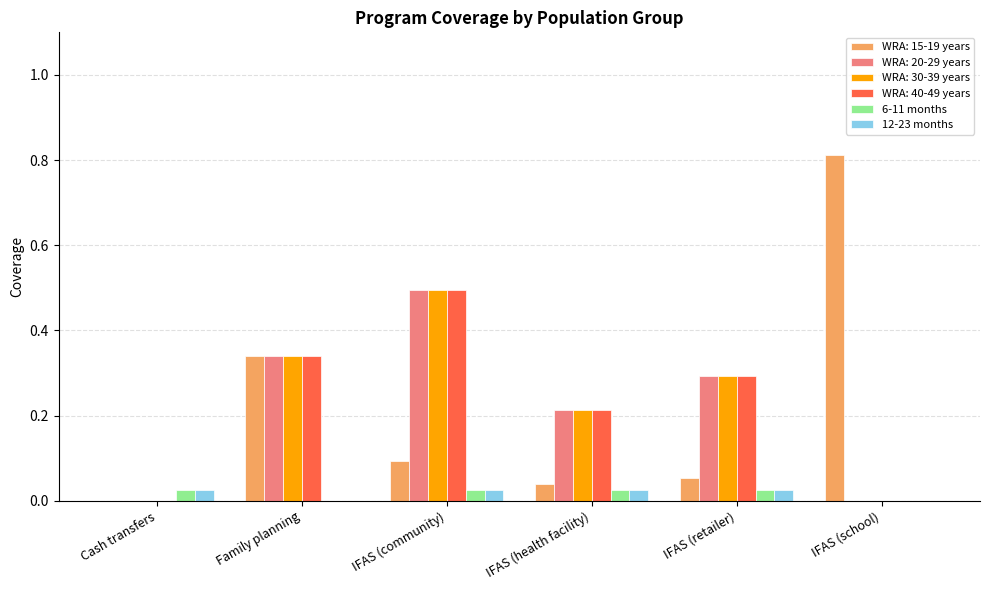

What are all the series names shown in the legend?

WRA: 15-19 years, WRA: 20-29 years, WRA: 30-39 years, WRA: 40-49 years, 6-11 months, 12-23 months